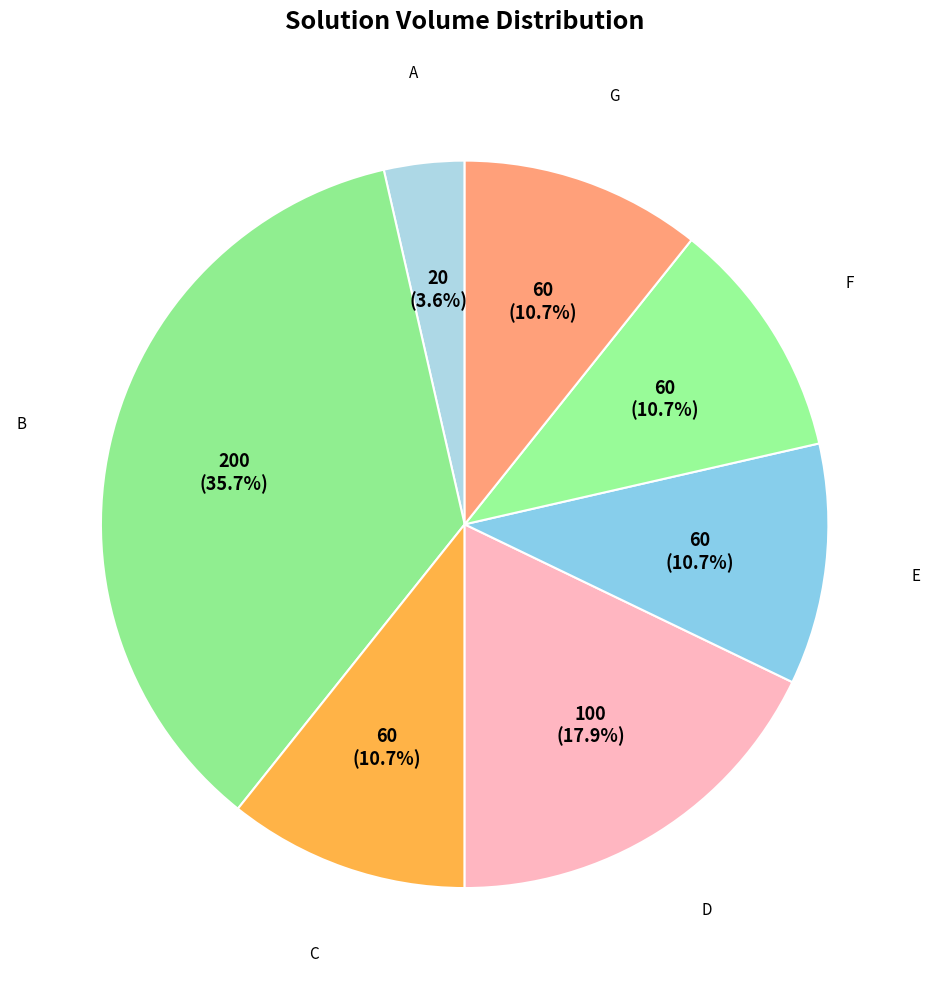

What percentage is NOT represented by C?

89.3%